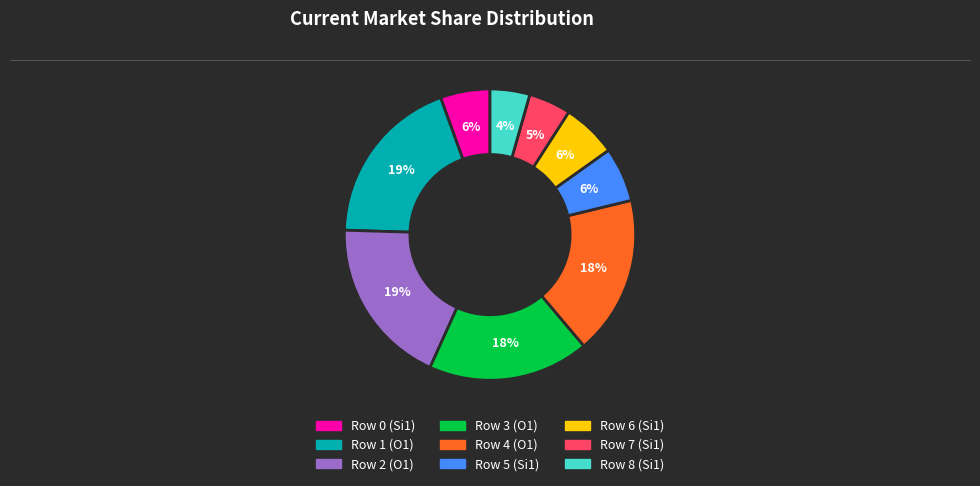

To the nearest percent, what is the average slice percentage?

11%